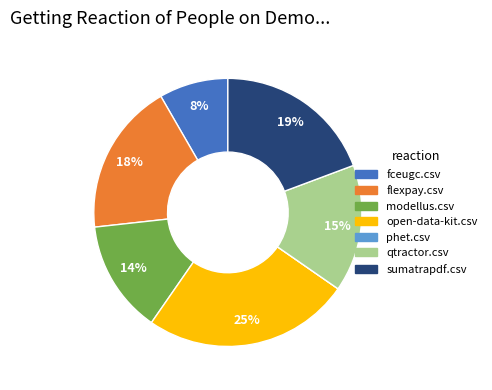

Is there any slice that represents more than half of the pie?

No